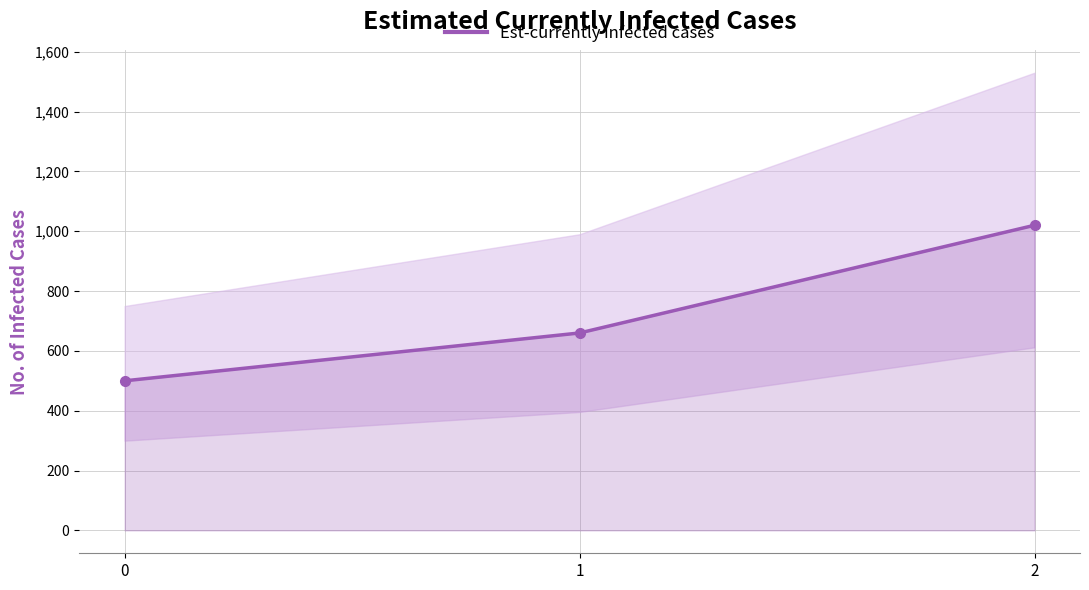

Where is the data nearest to the value 760?

1